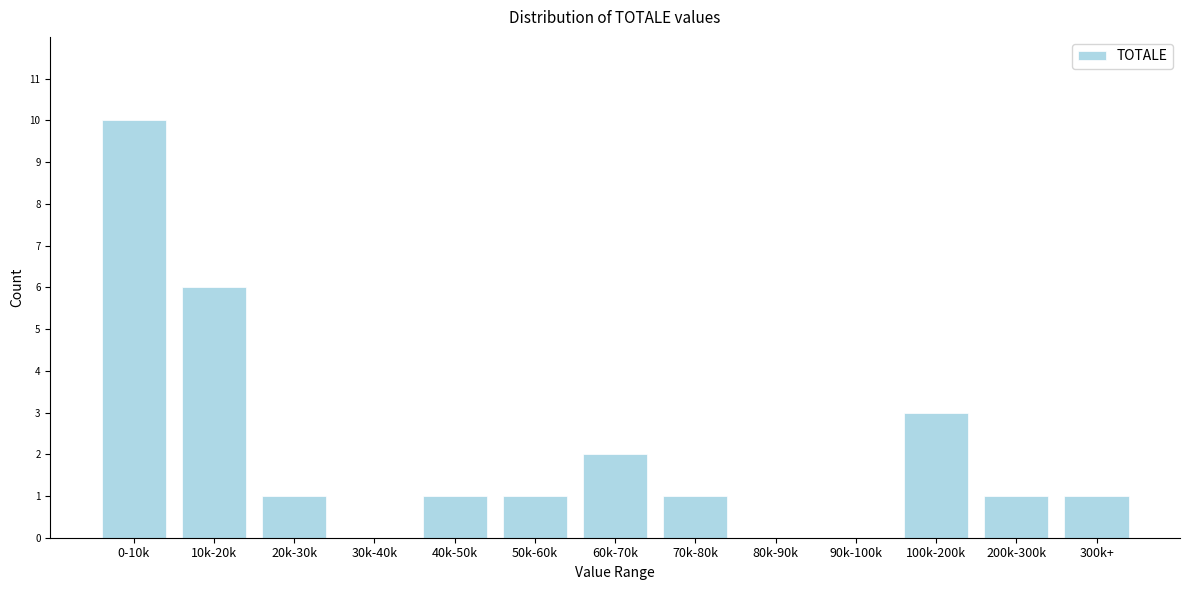

Reading left to right, transcribe all the data shown in this chart.

0-10k=10	10k-20k=6	20k-30k=1	30k-40k=0	40k-50k=1	50k-60k=1	60k-70k=2	70k-80k=1	80k-90k=0	90k-100k=0	100k-200k=3	200k-300k=1	300k+=1